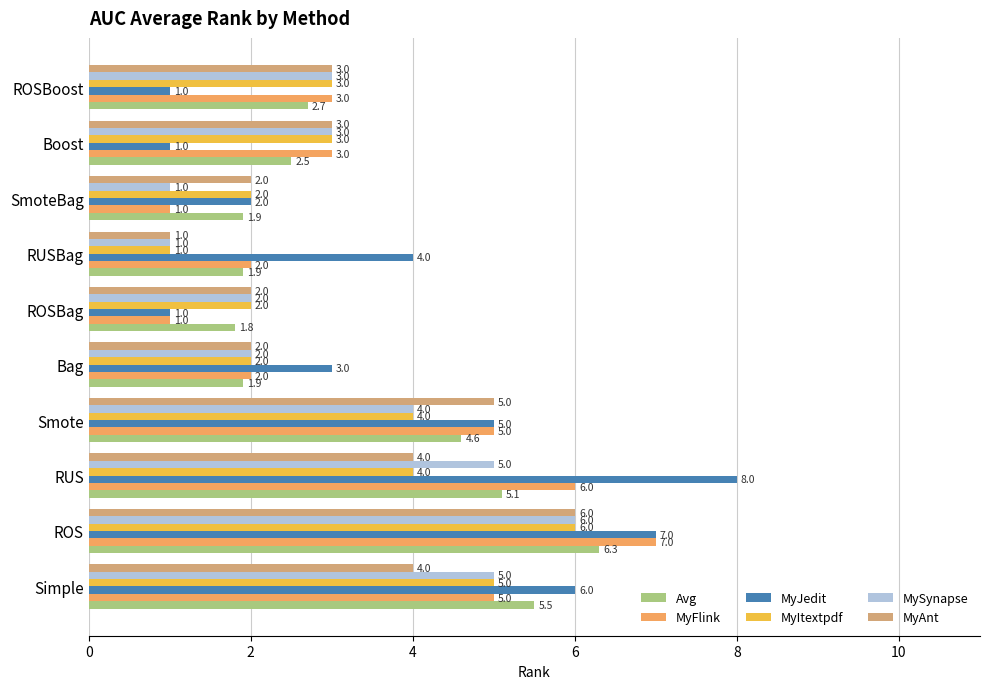

Which series has the widest spread of values?

MyJedit